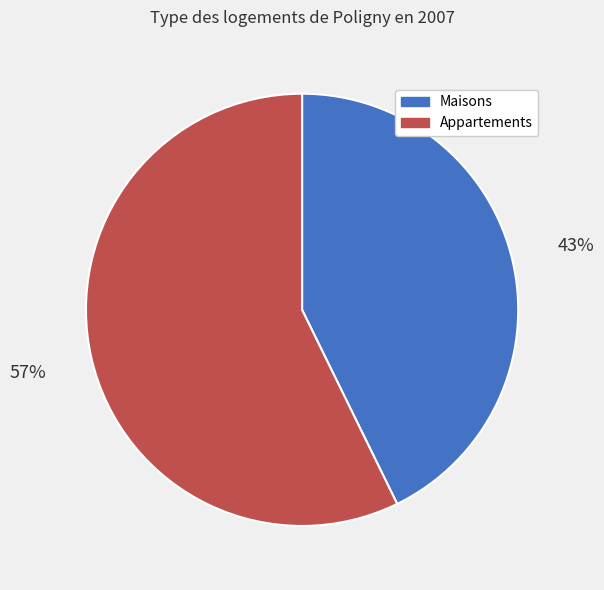

To the nearest percent, what is the average slice percentage?

50%